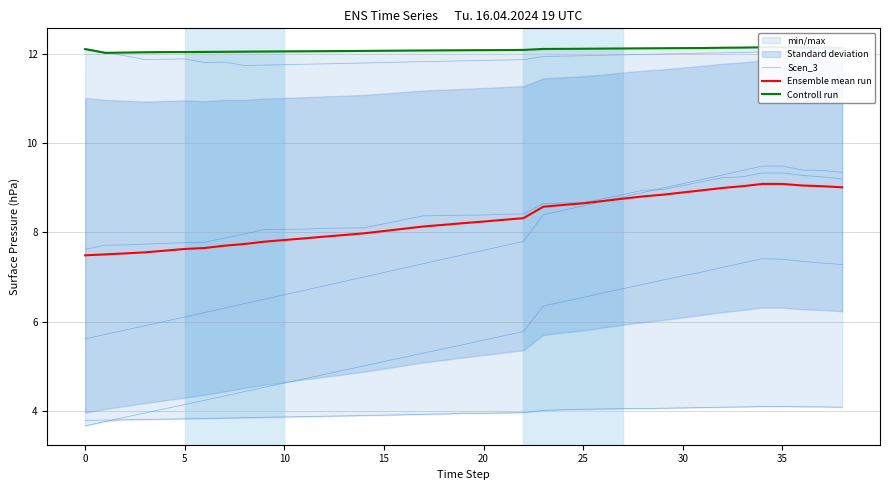

What is the sum of the Scen_3 values at 0 and 25?

23.9